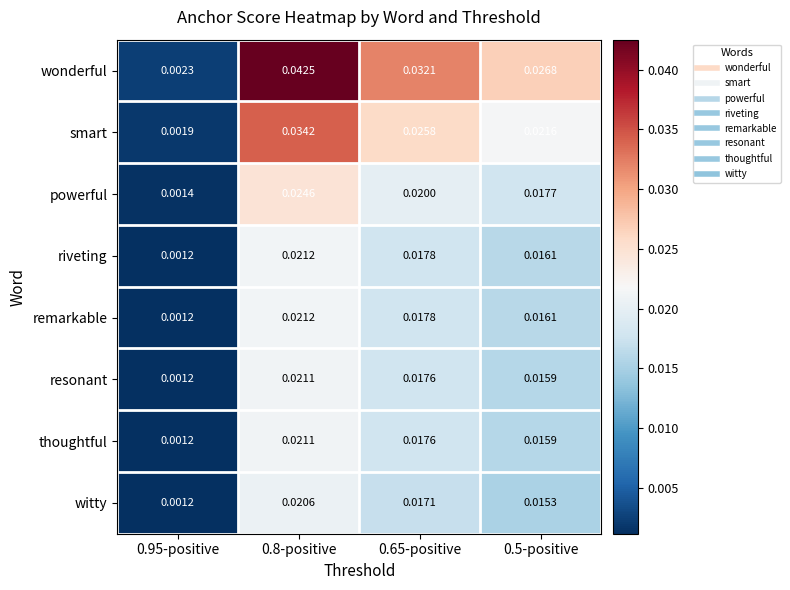

Is the value of resonant at 0.5-positive greater than the value of powerful at 0.65-positive?

No